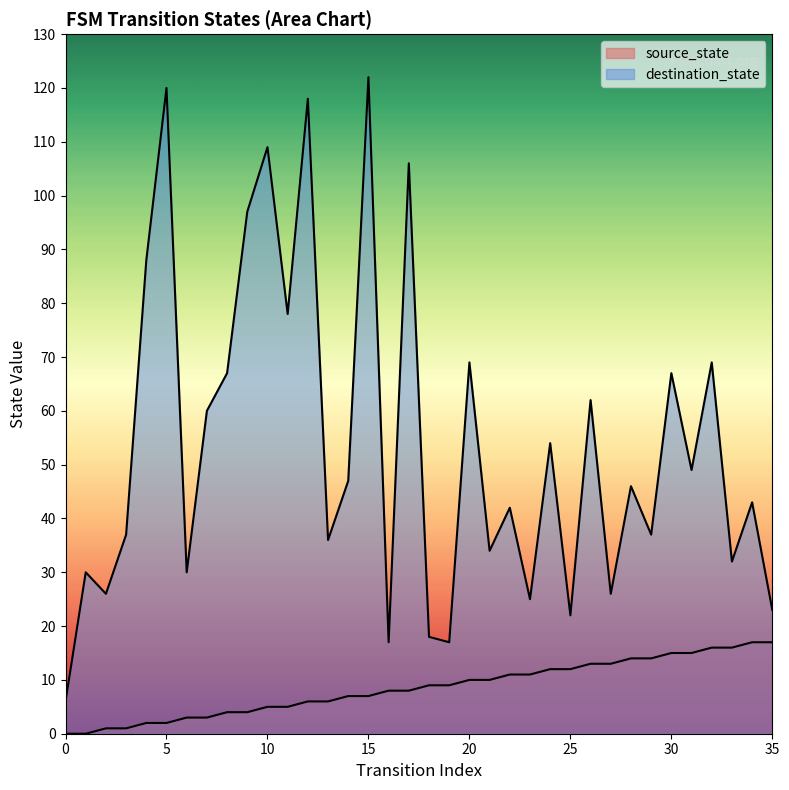

What is the sum of all source_state values?

306